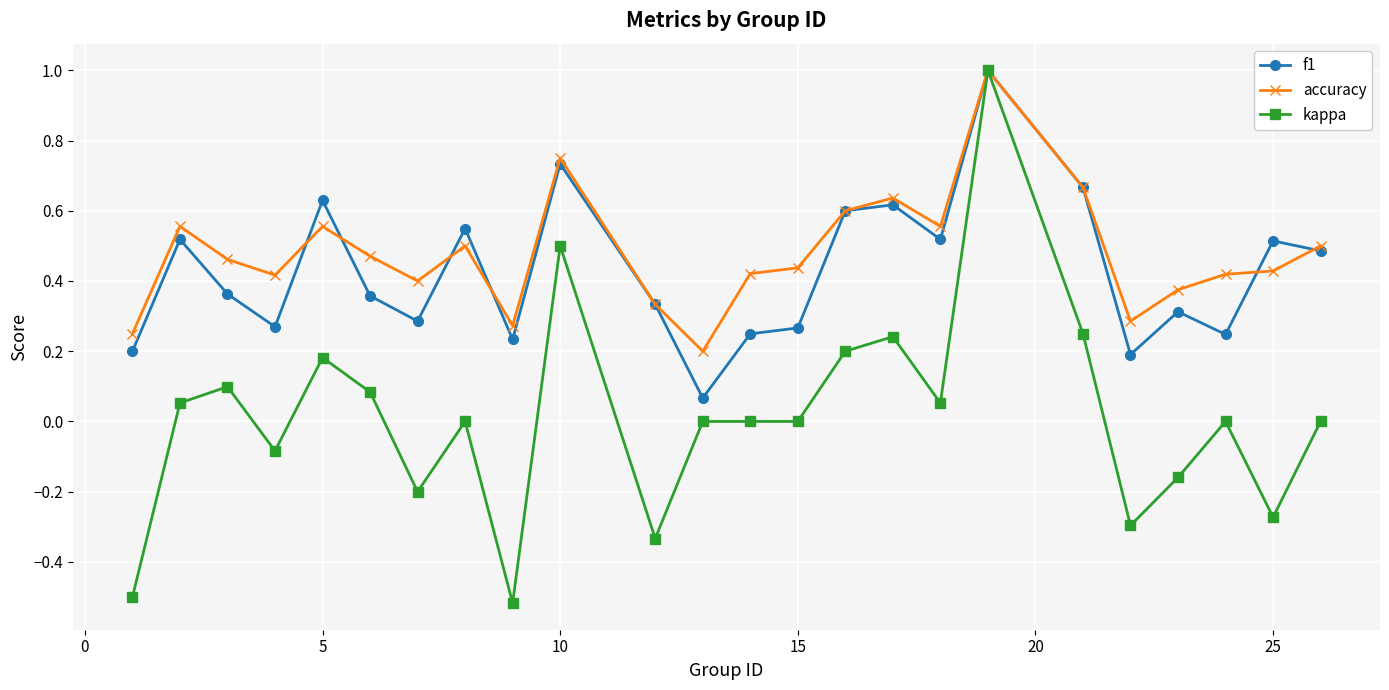

What is the maximum value for f1?

1.0